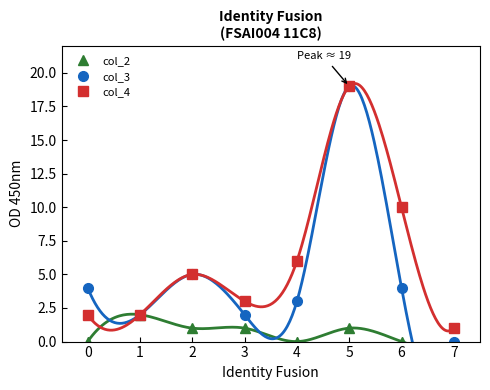

The col_2 series shows -1 at 3. True or false?

False